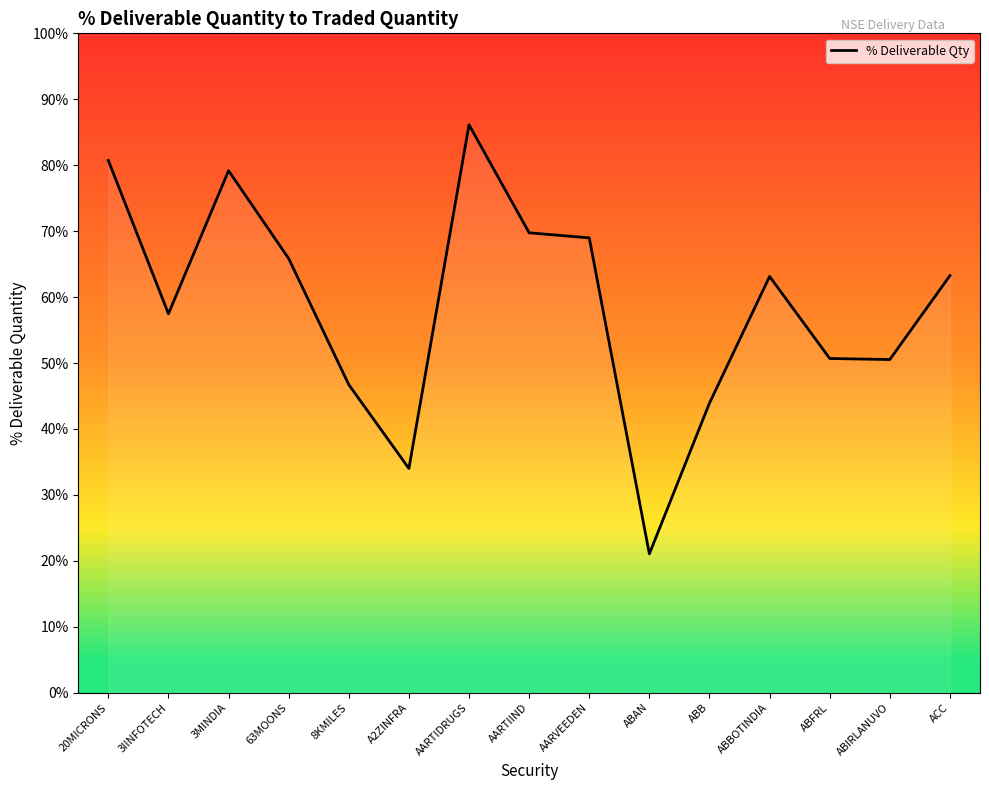

Reading right to left, transcribe all the data shown in this chart.

63.3	50.5	50.7	63.1	43.9	21.1	69.0	69.8	86.1	34.0	46.7	65.8	79.2	57.5	80.7